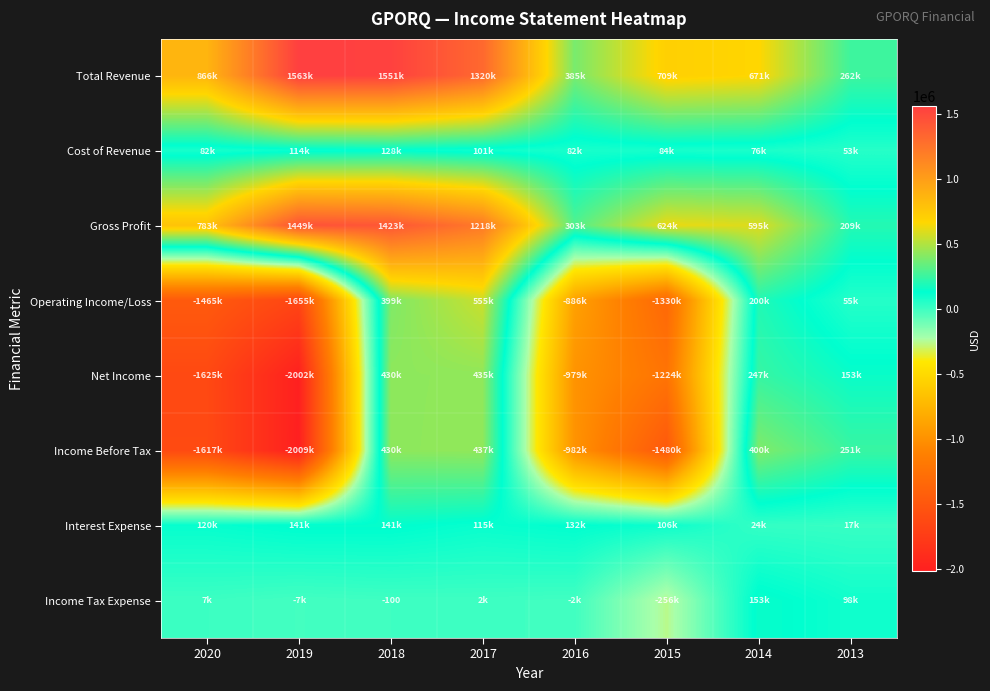

What is the difference between the Gross Profit values at 2020 and 2013?

574700